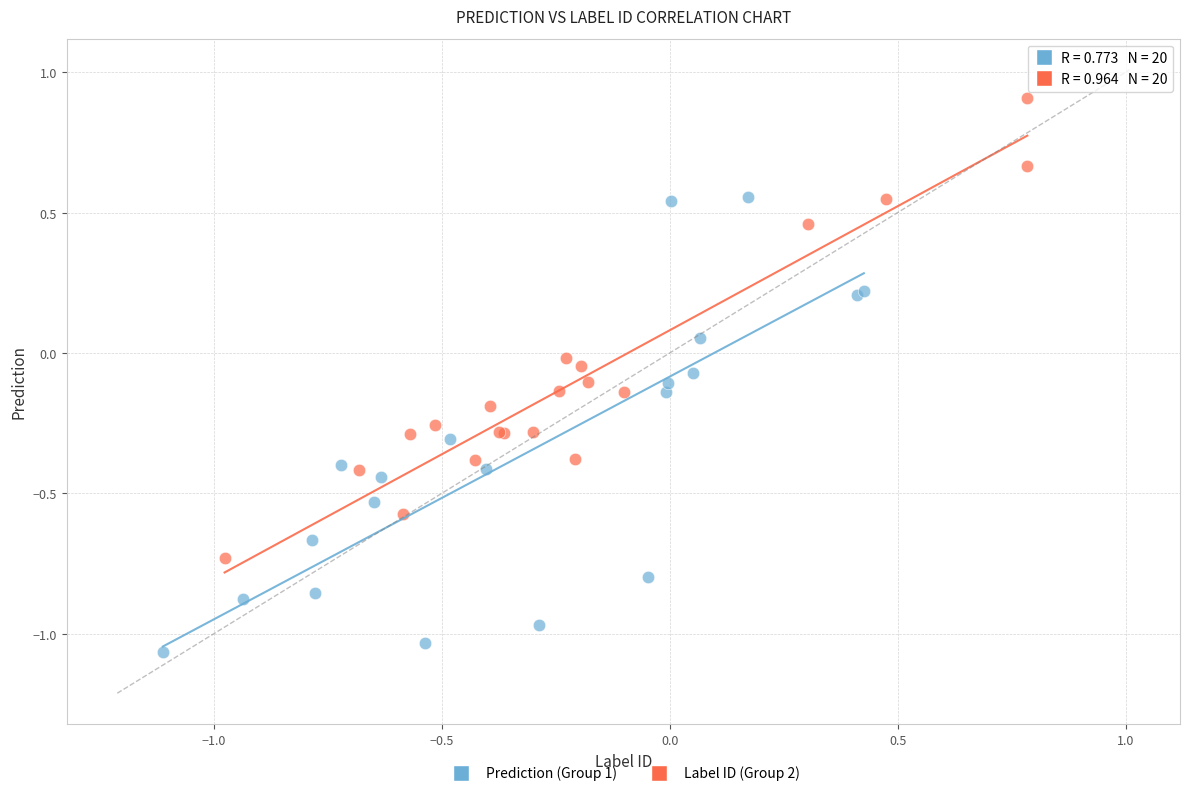

Which series contains the lowest Y value?

Prediction (Group 1)